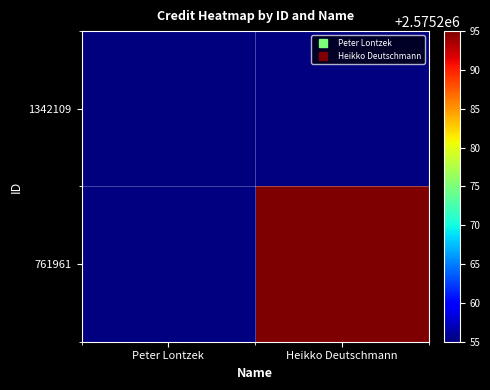

Rank the series at Heikko Deutschmann from lowest to highest value.

1342109, 761961